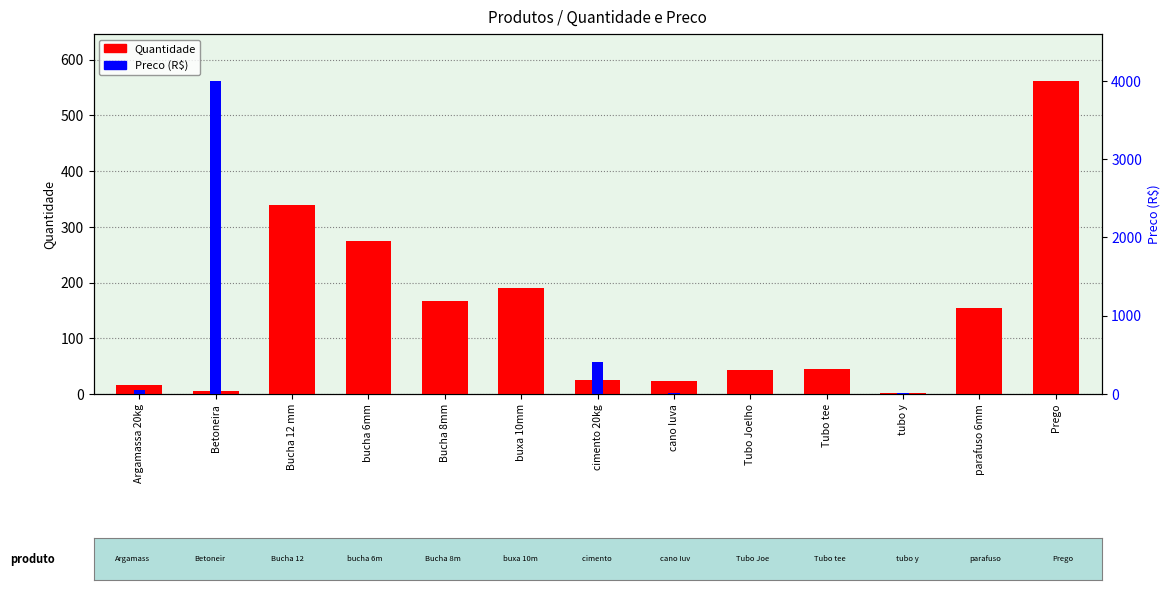

What is the average value of the Quantidade series?

141.8